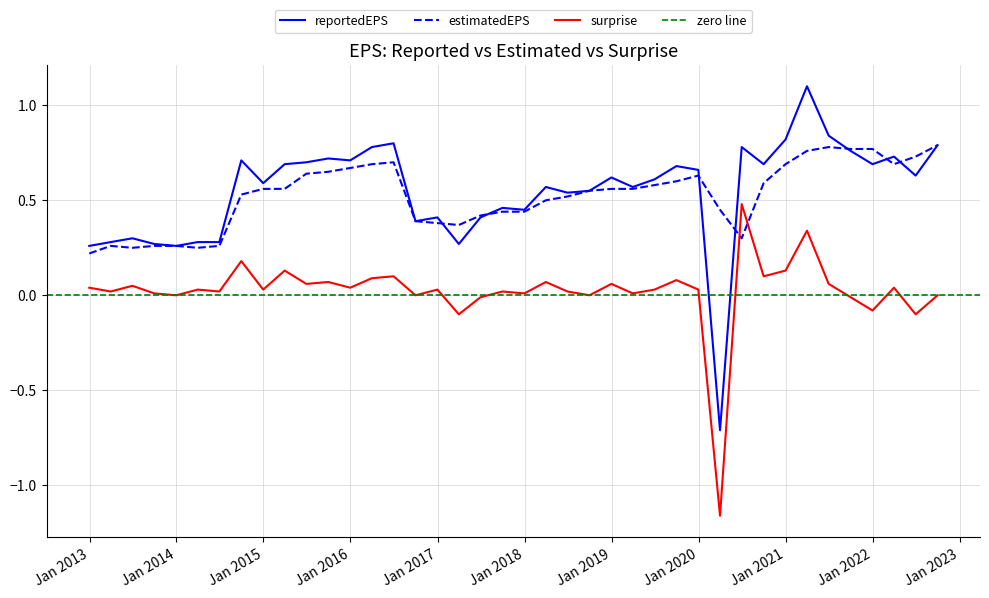

The reportedEPS series shows 1.3 at 2016-06-30. True or false?

False